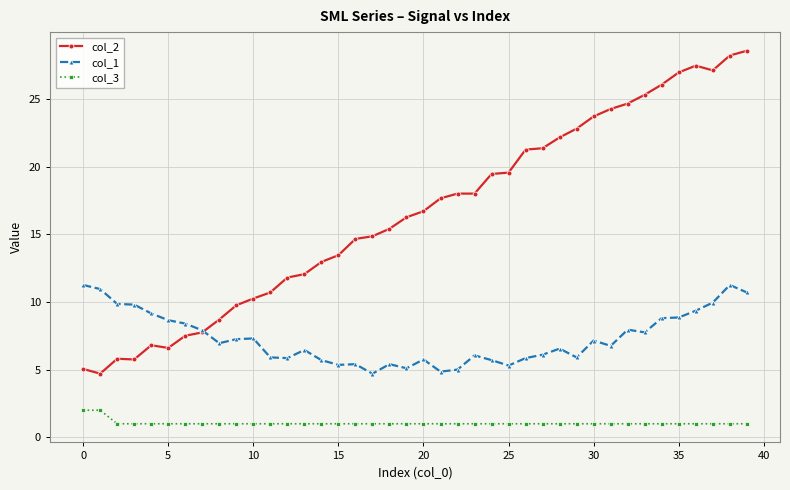

Rank the series by their maximum value, from highest to lowest.

col_2, col_1, col_3